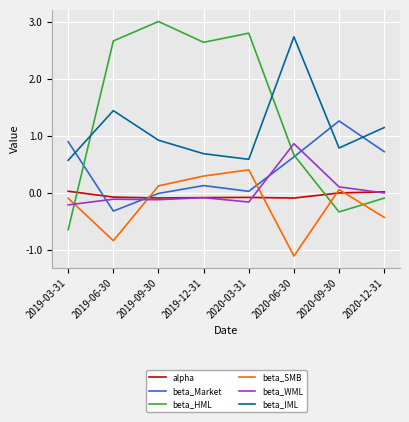

Which category has the highest value in the beta_Market series?

2020-09-30